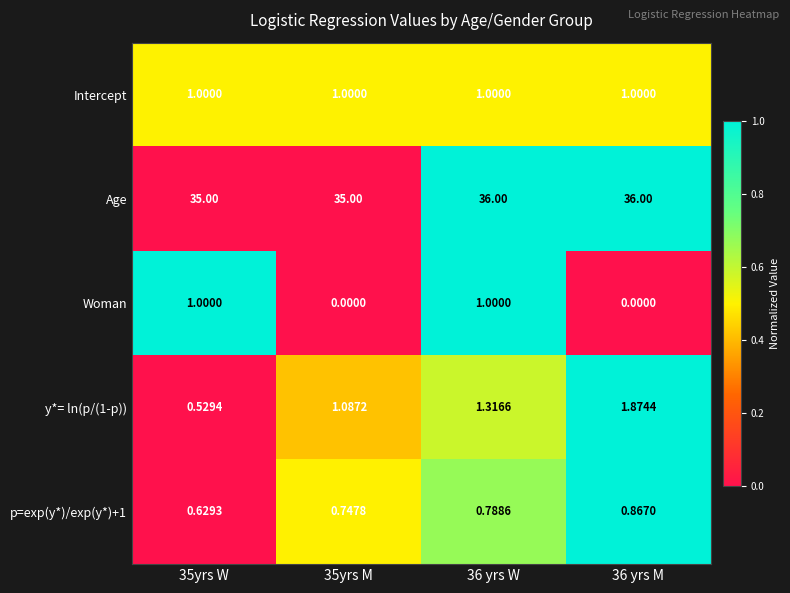

How many values in Woman are above zero?

2